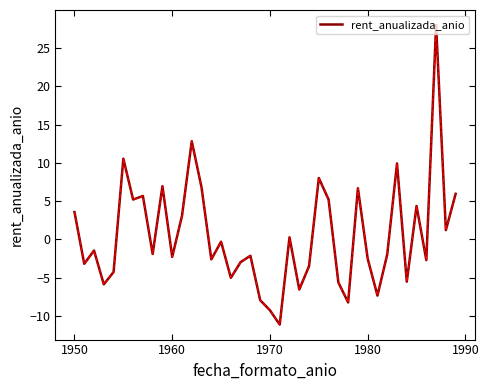

What is the minimum value shown in the chart?

-11.1